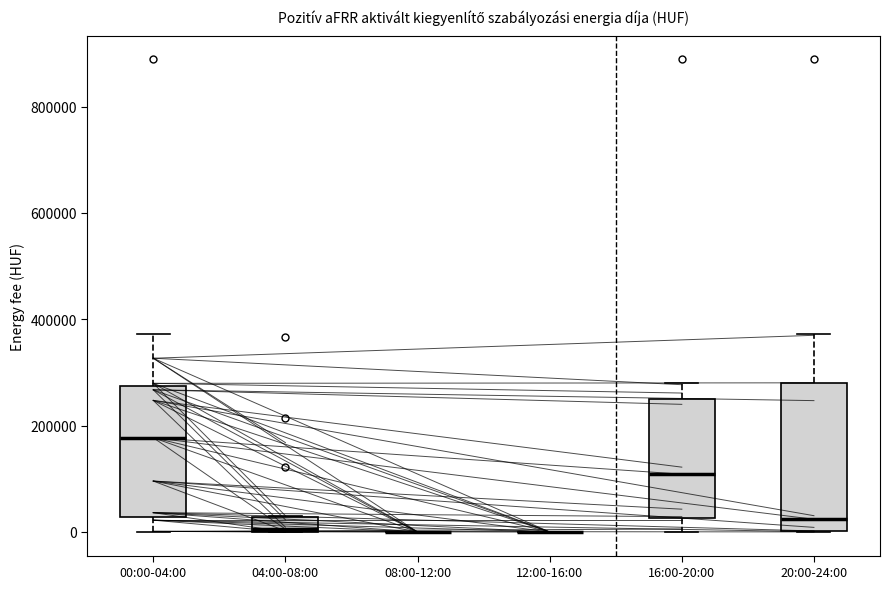

Which box is the tallest, from its lower edge to its upper edge?

20:00-24:00